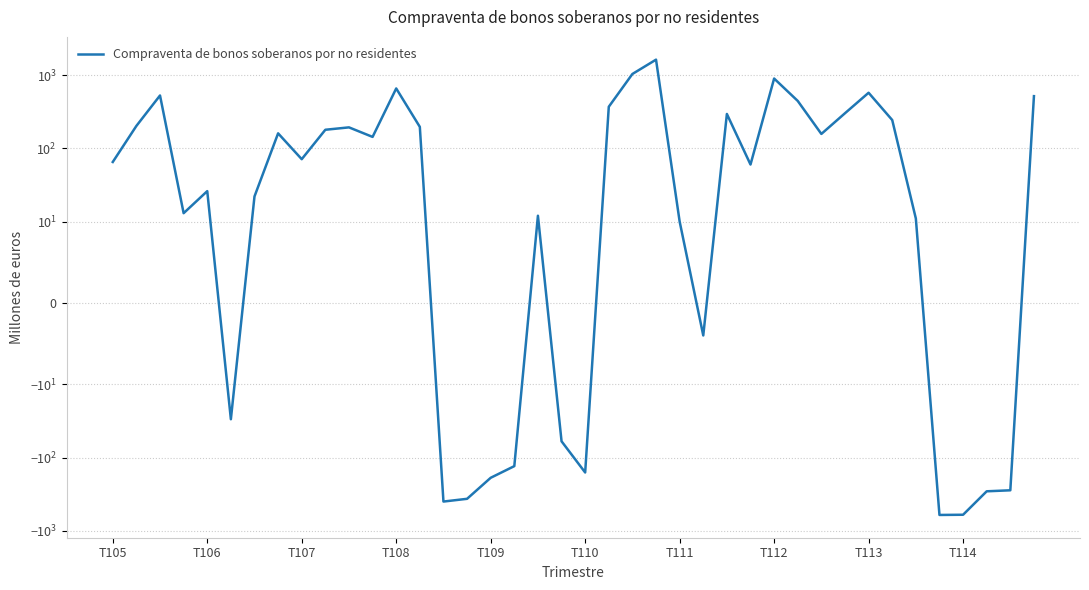

Is it true that the value at 38 is -415?

False